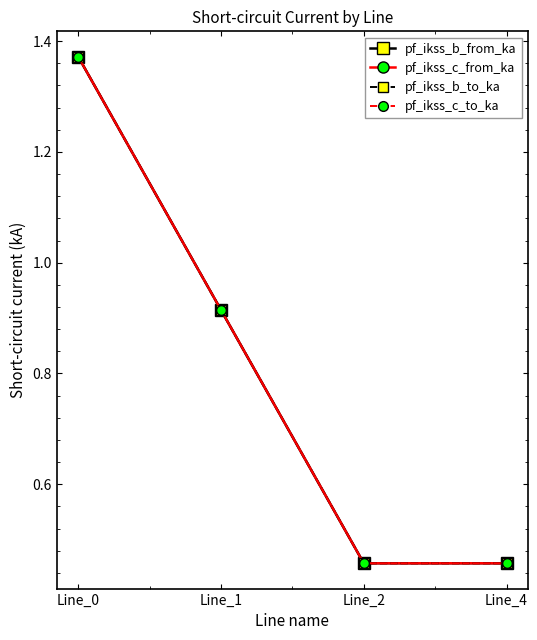

Which series has the widest spread of values?

pf_ikss_c_to_ka